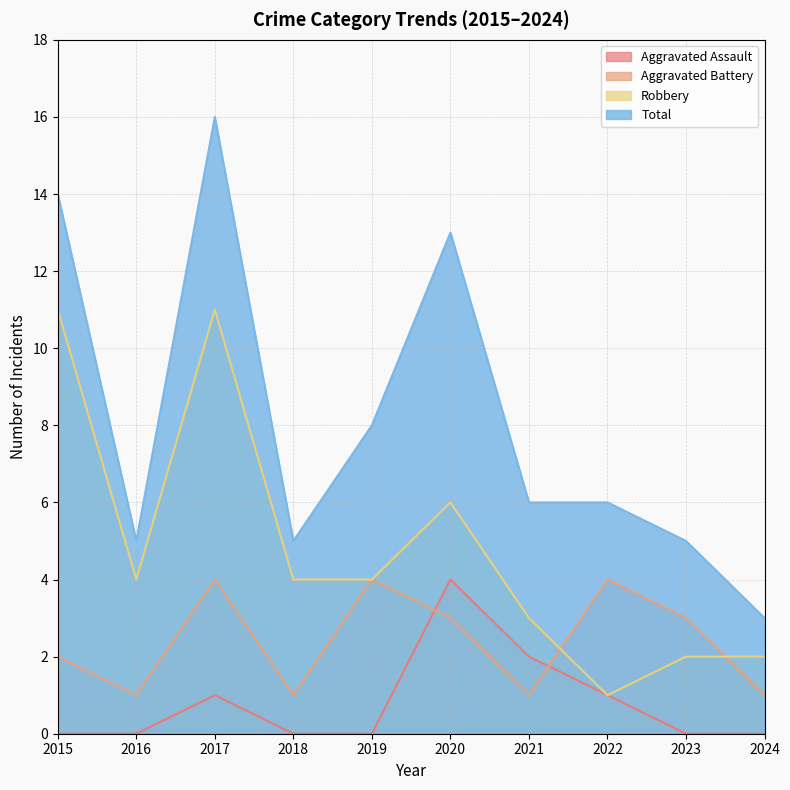

Where is the first local maximum for Total?

2017